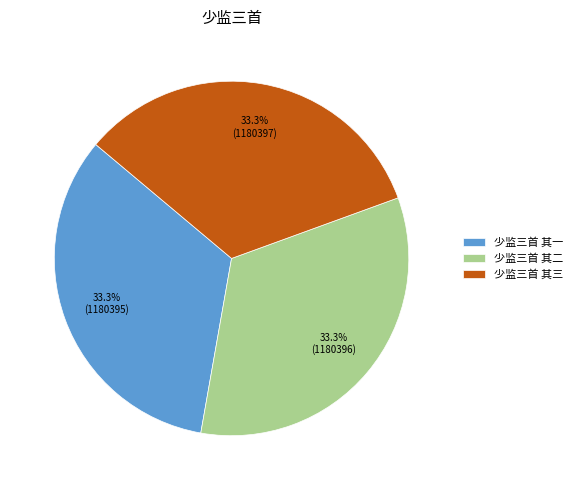

Is there any slice that represents more than half of the pie?

No